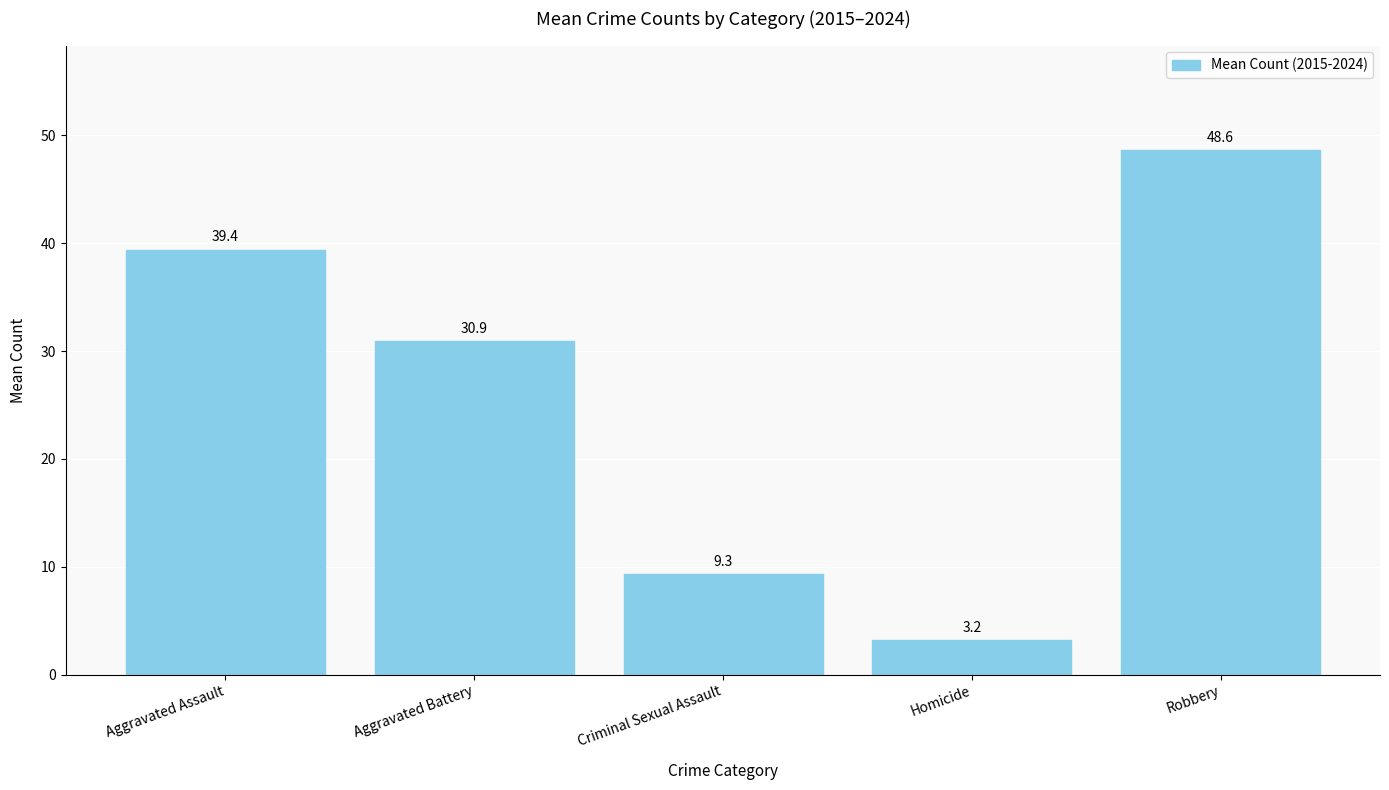

How many bars are there in total?

5